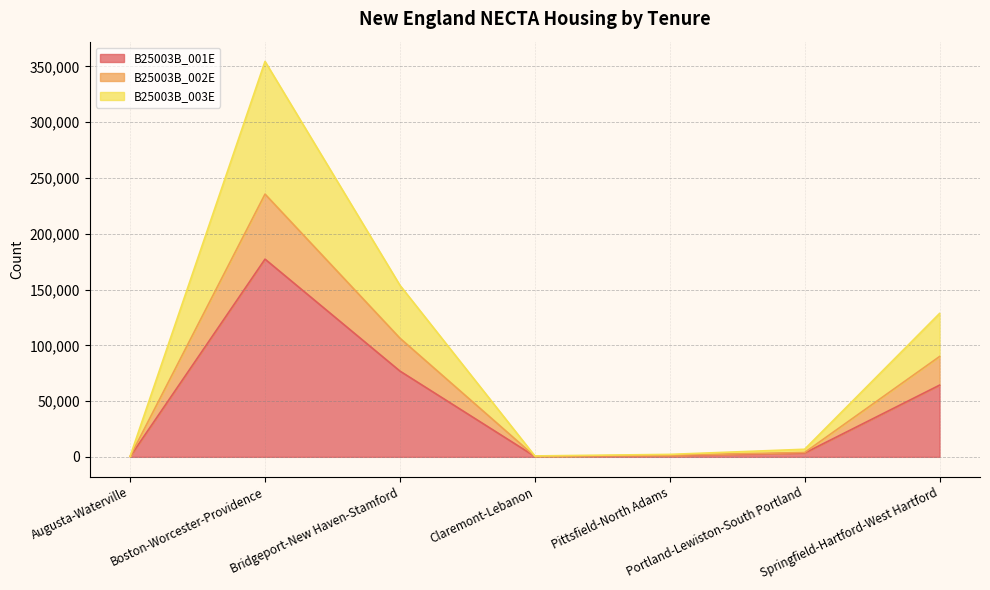

What are all the series names shown in the legend?

B25003B_001E, B25003B_002E, B25003B_003E